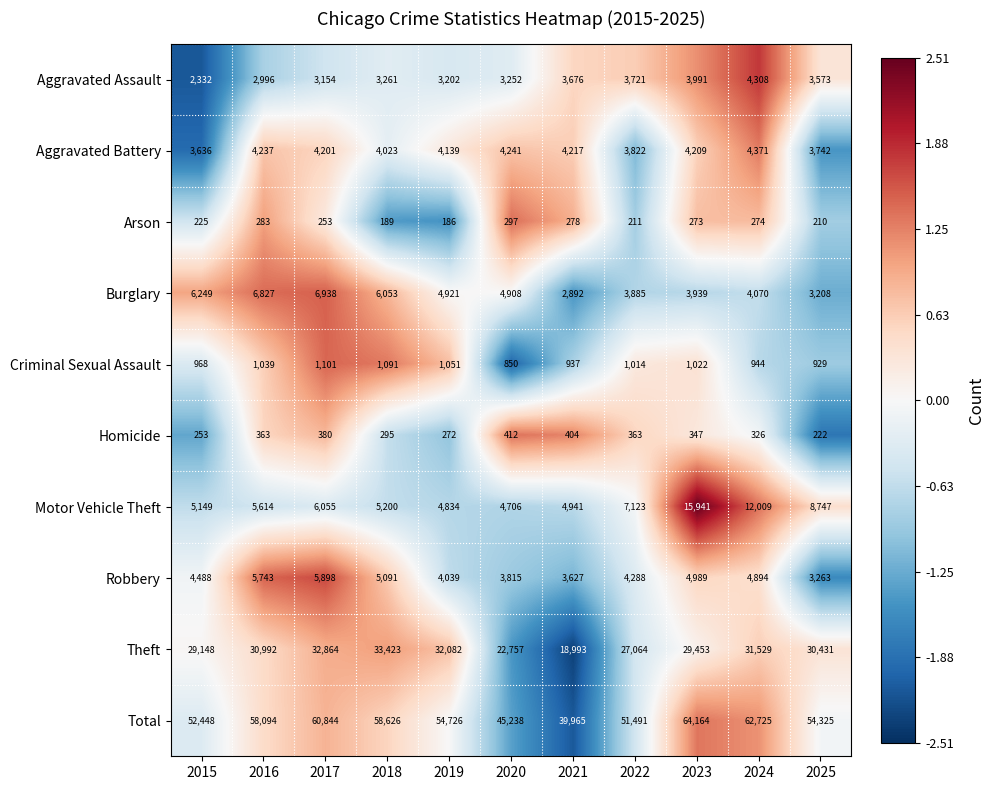

Rank the series by their maximum value, from highest to lowest.

Total, Theft, Motor Vehicle Theft, Burglary, Robbery, Aggravated Battery, Aggravated Assault, Criminal Sexual Assault, Homicide, Arson